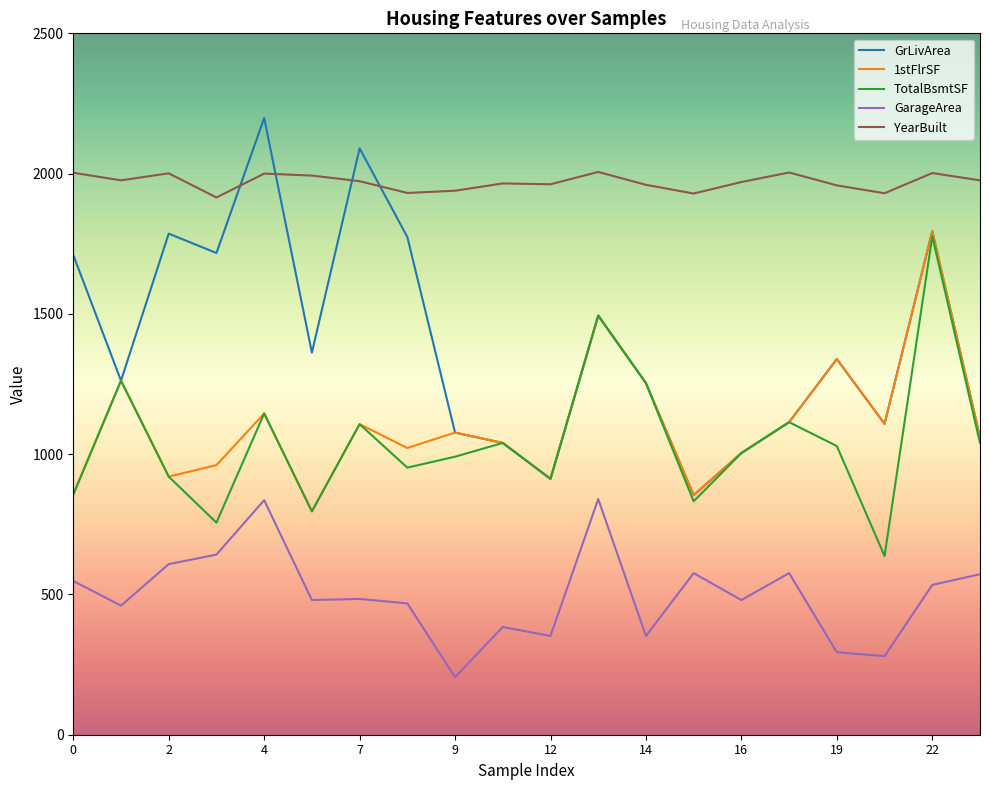

True or false: TotalBsmtSF and GarageArea cross at least once.

False